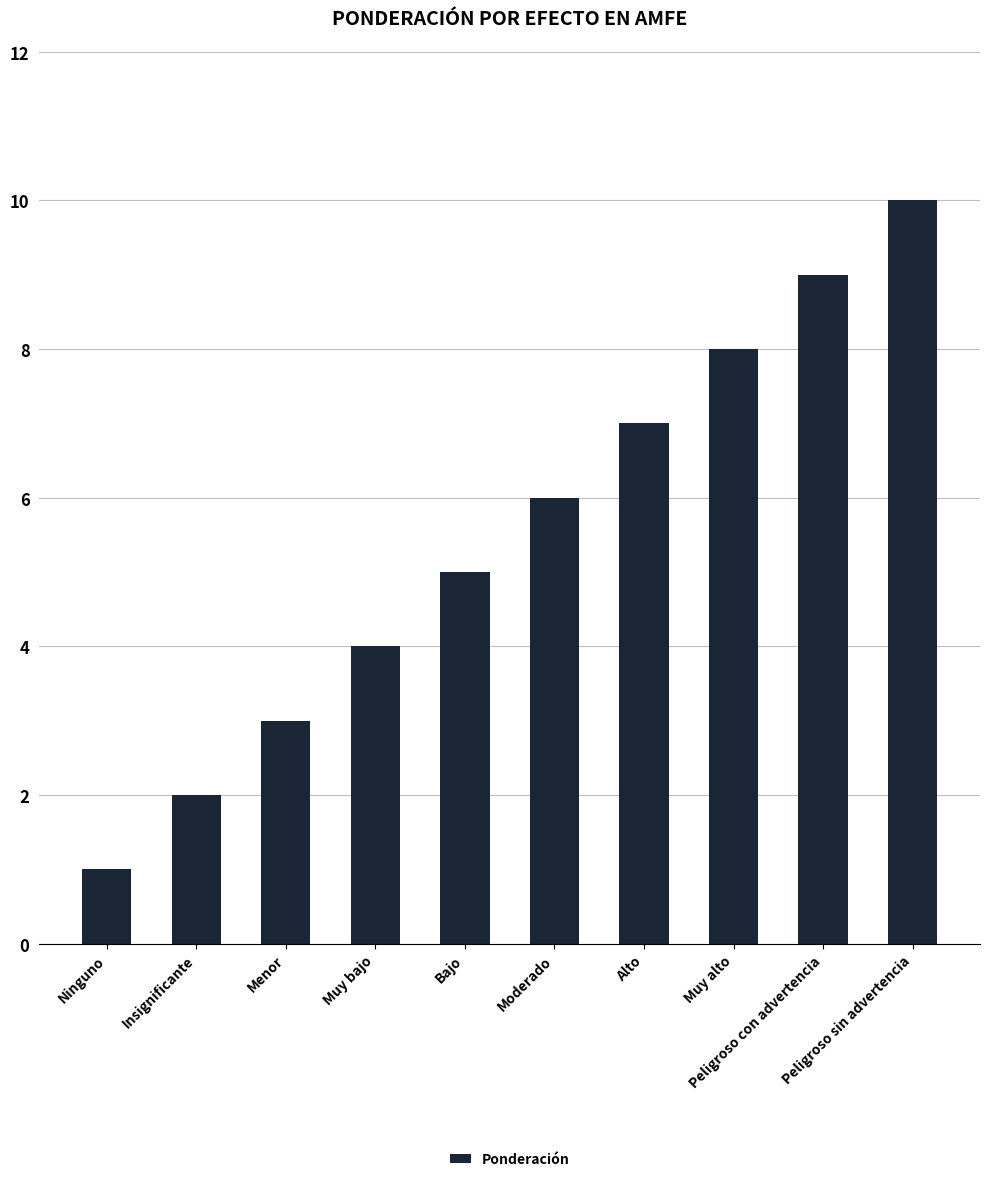

What is the average value?

6